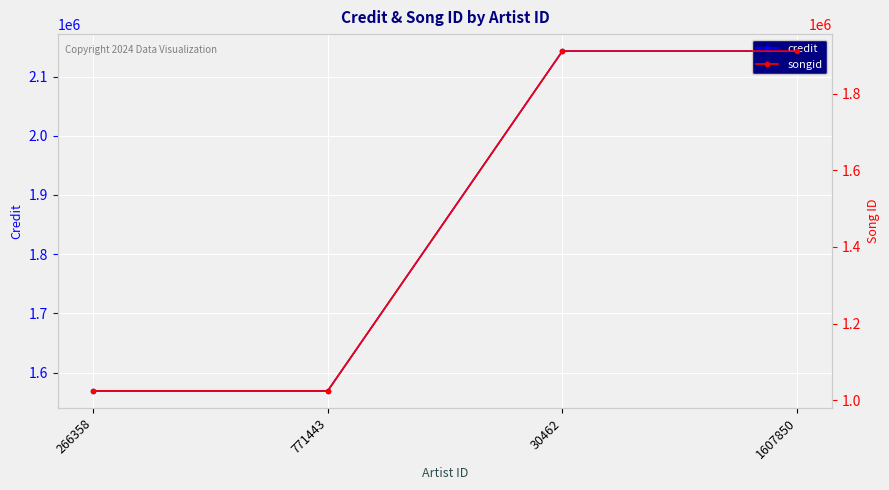

True or false: credit and songid cross at least once.

False